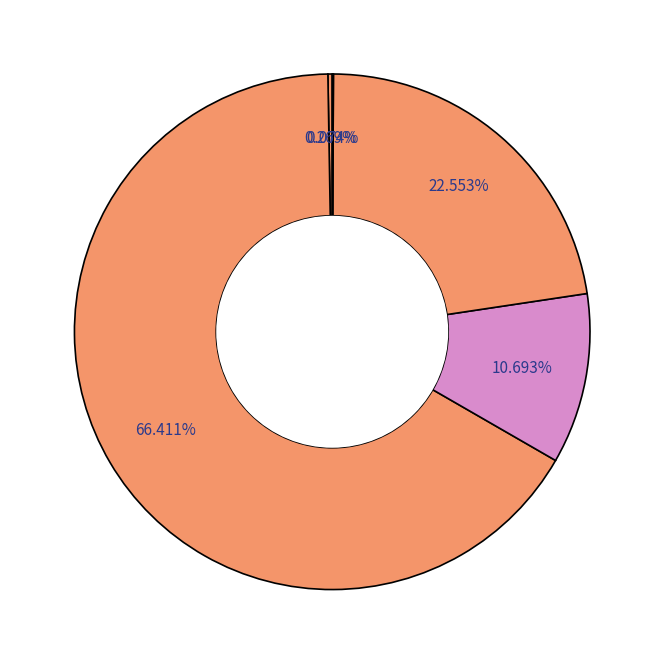

To the nearest percent, what is the average slice percentage?

20%